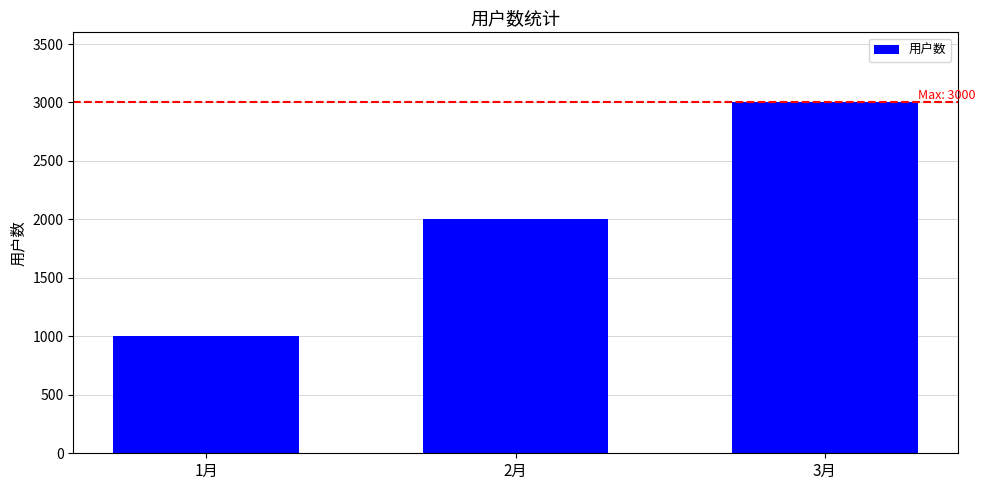

What is the sum of the values at 2月 and 1月?

3000